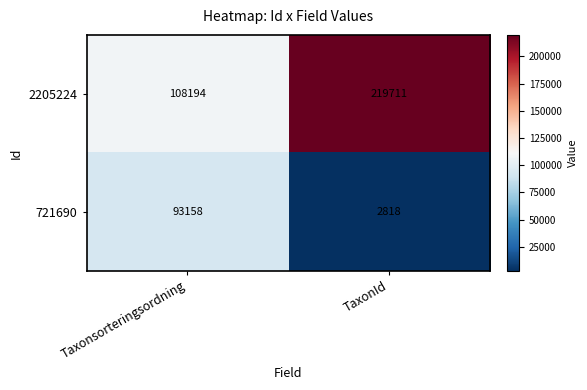

How many distinct data groups are displayed?

2